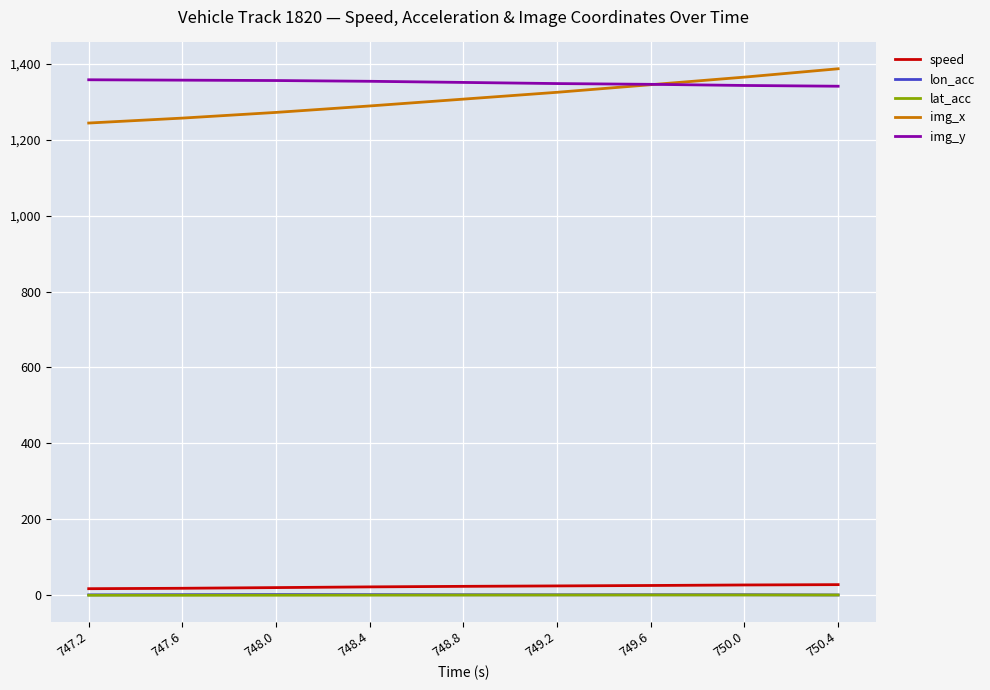

True or false: img_y and lat_acc cross at least once.

False